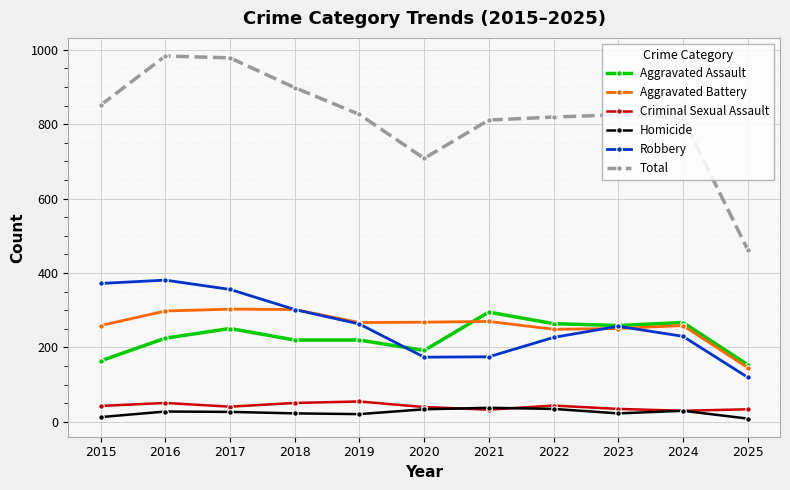

What value does the Robbery series have at 2019?

263